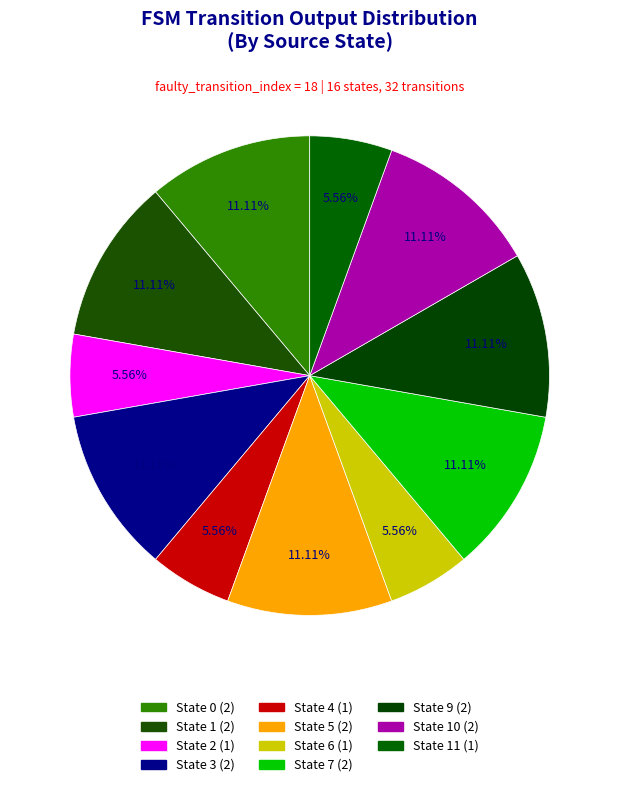

How many segments does this pie chart have?

11